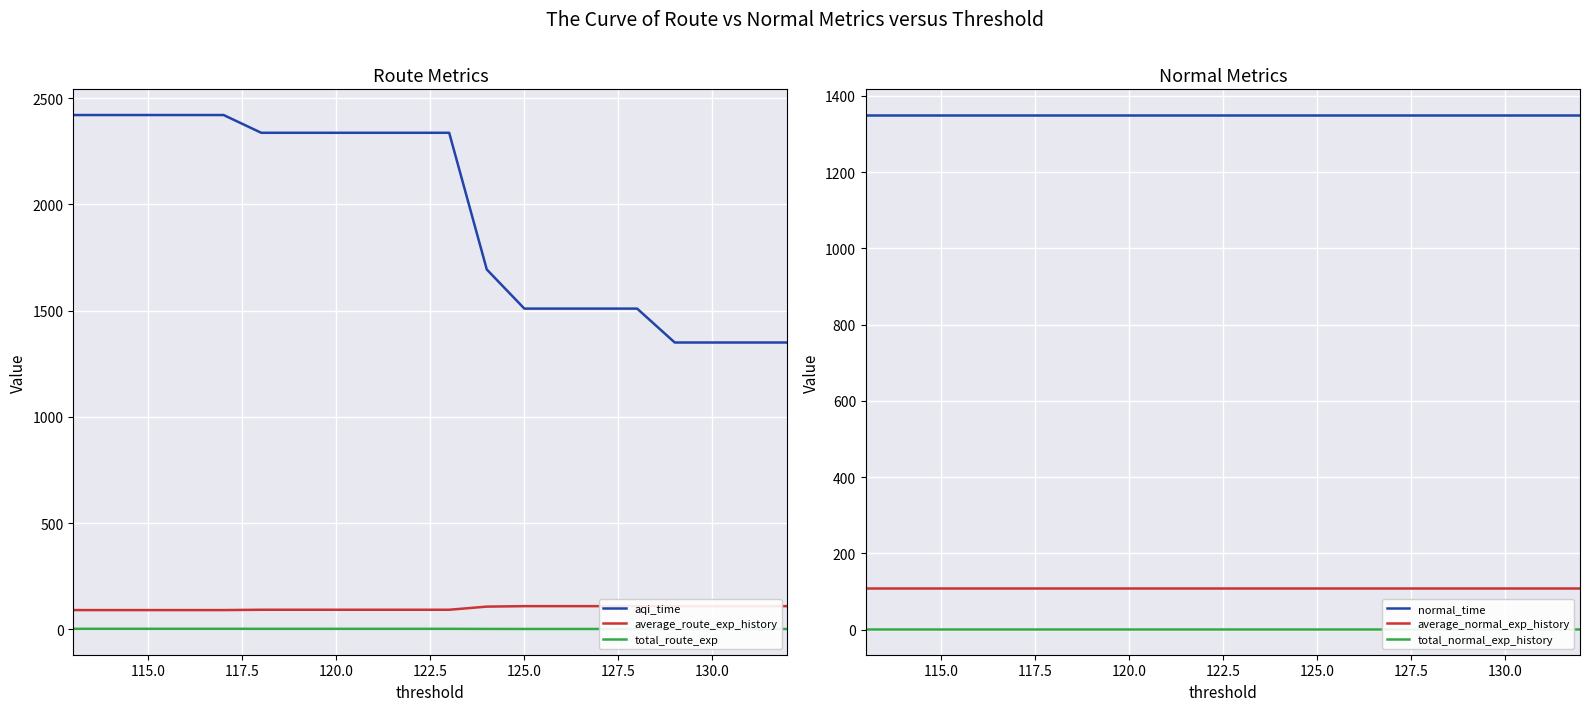

Which series has the largest range (max minus min)?

aqi_time